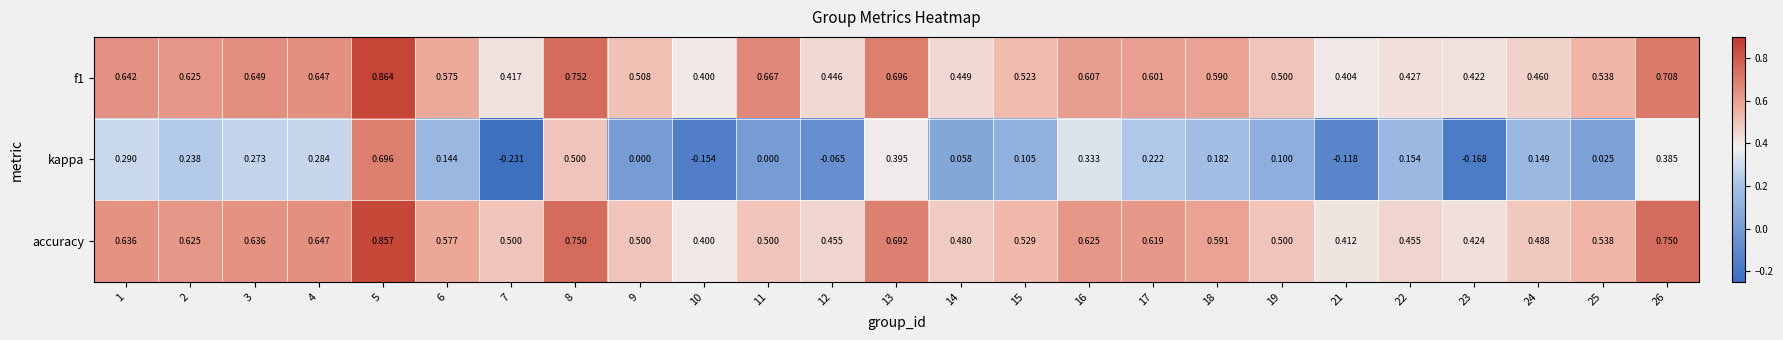

Which series has the largest total across all categories?

accuracy